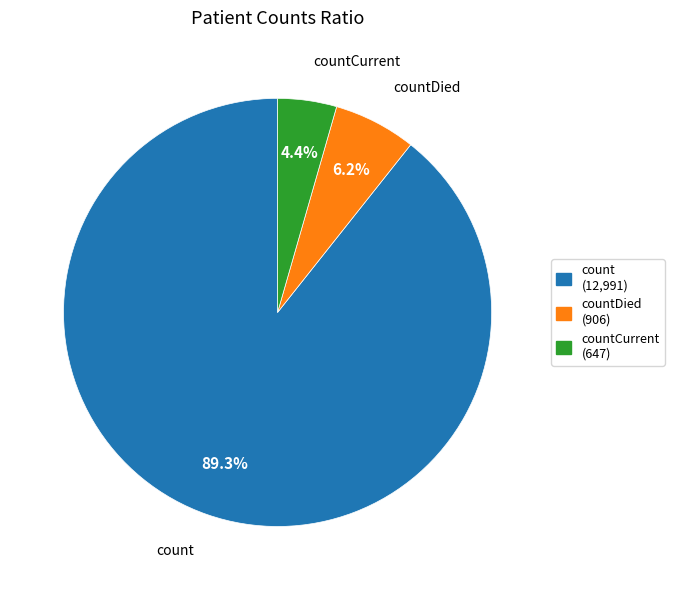

To the nearest percent, what portion does countDied represent?

6%